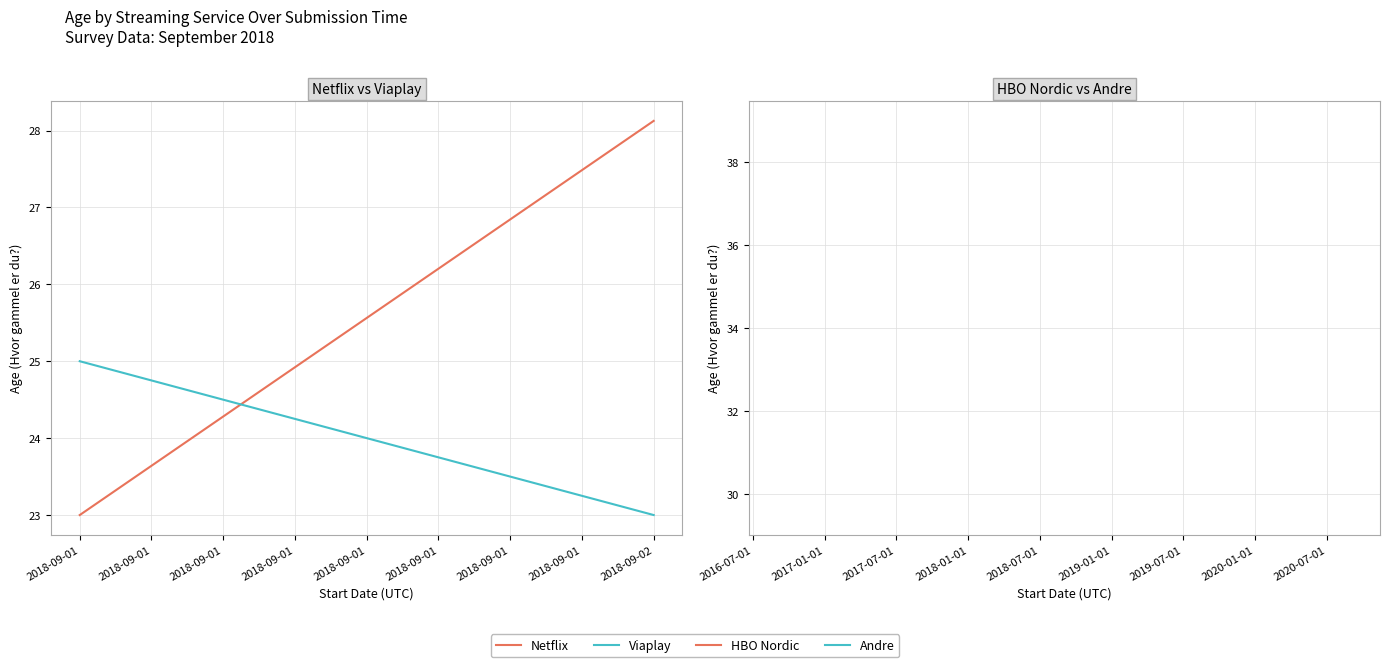

How many categories are shown in the chart?

2